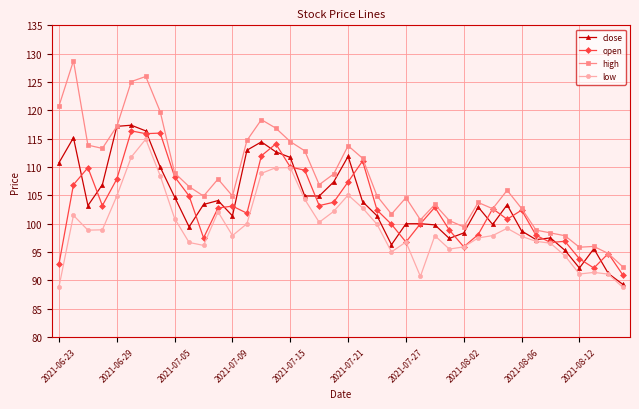

True or false: low has more than 0 interior local peaks.

True